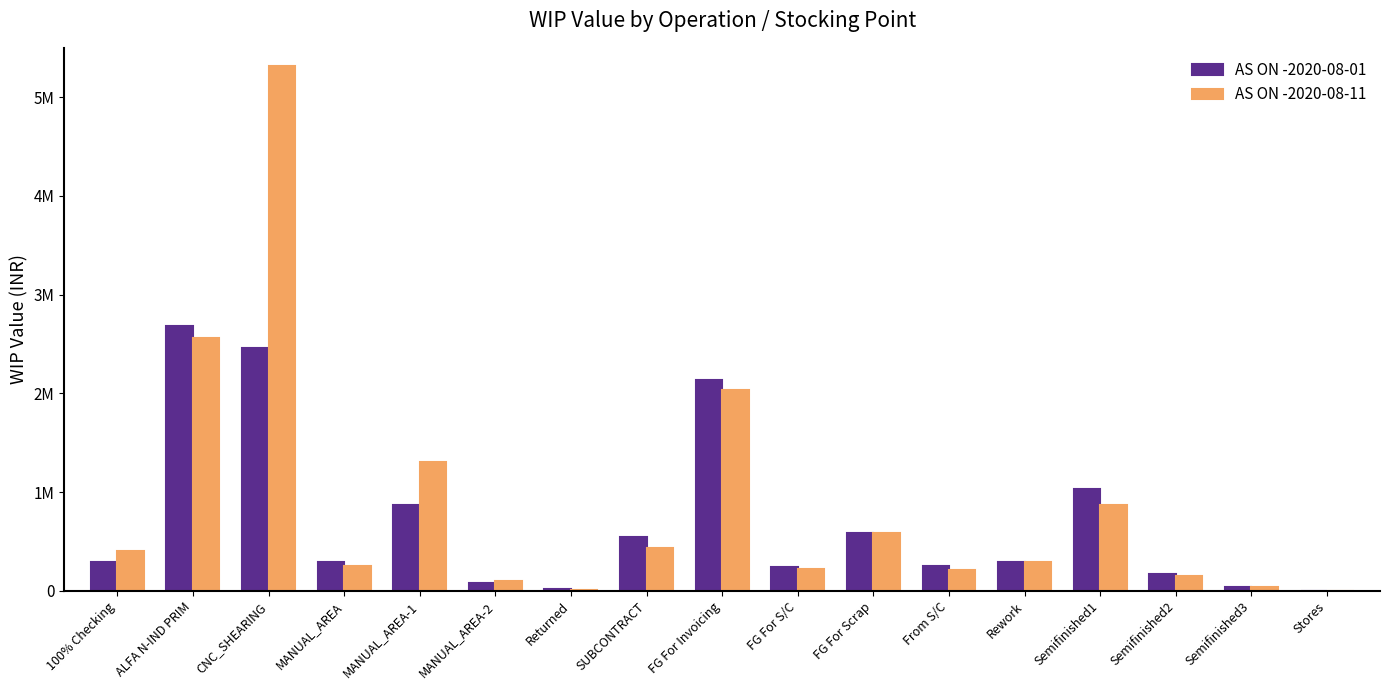

What is the label of the 5th bar from the left?

MANUAL_AREA-1